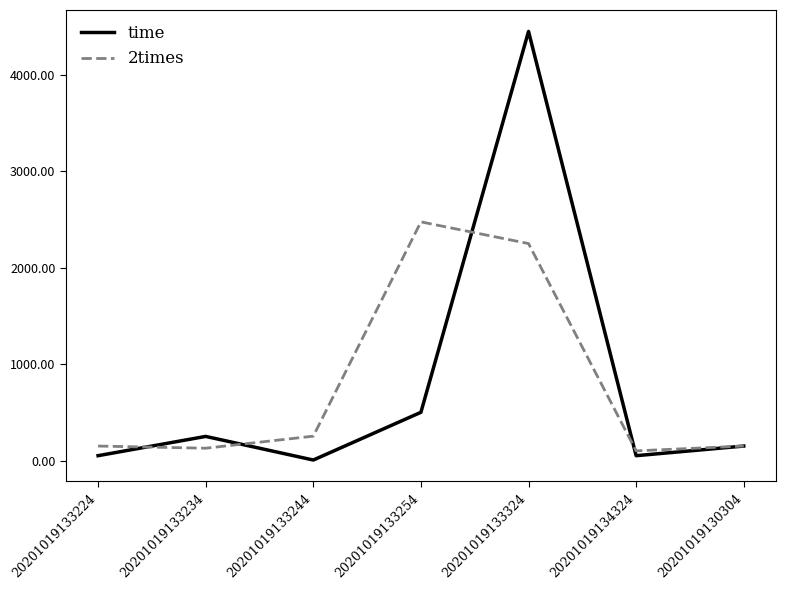

Which category has the lowest value across all series?

20201019133244